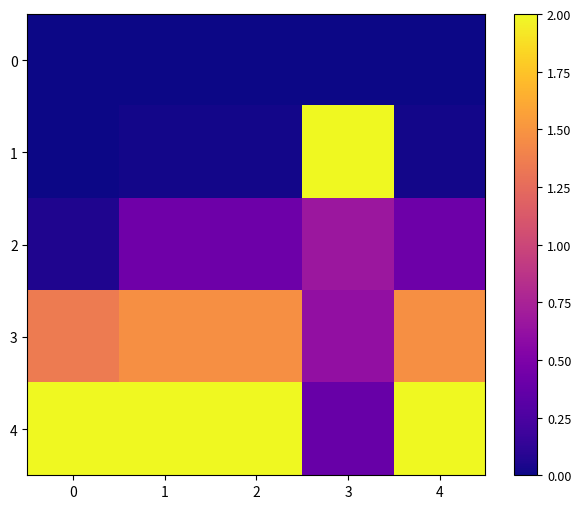

Which has a higher value, 1 or 3?

1